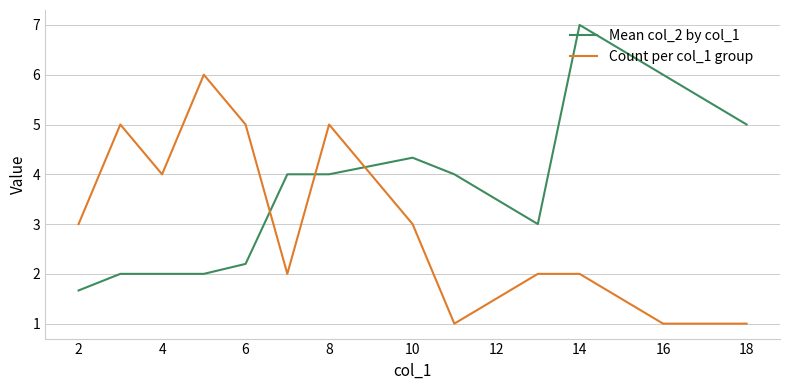

What are all the series names shown in the legend?

Mean col_2 by col_1, Count per col_1 group